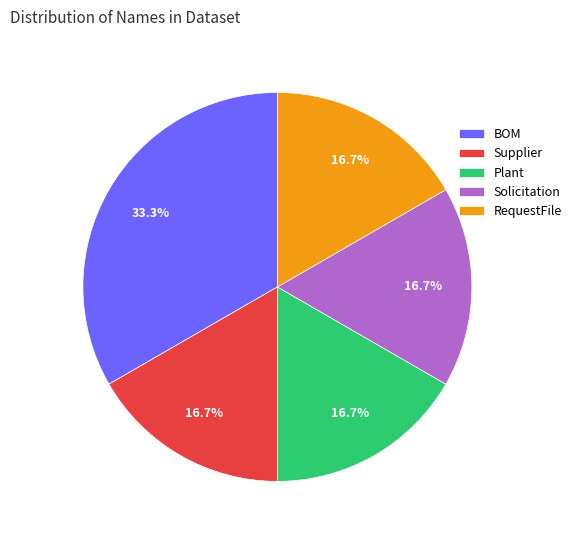

Does Plant account for over 50% of the chart?

No